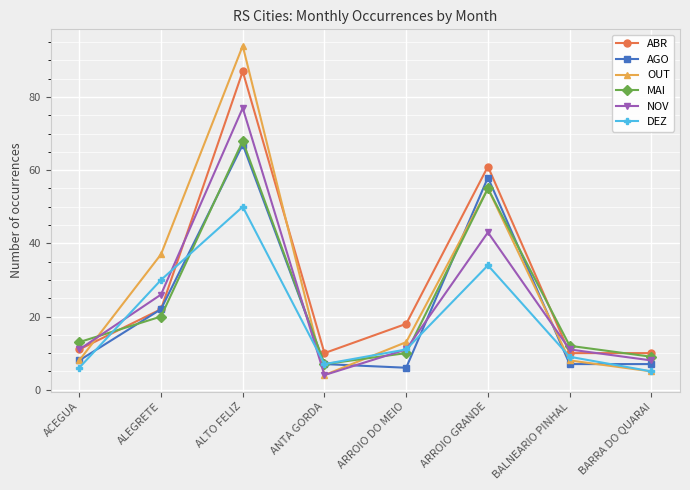

Is it true that AGO equals 11 at BARRA DO QUARAI?

False